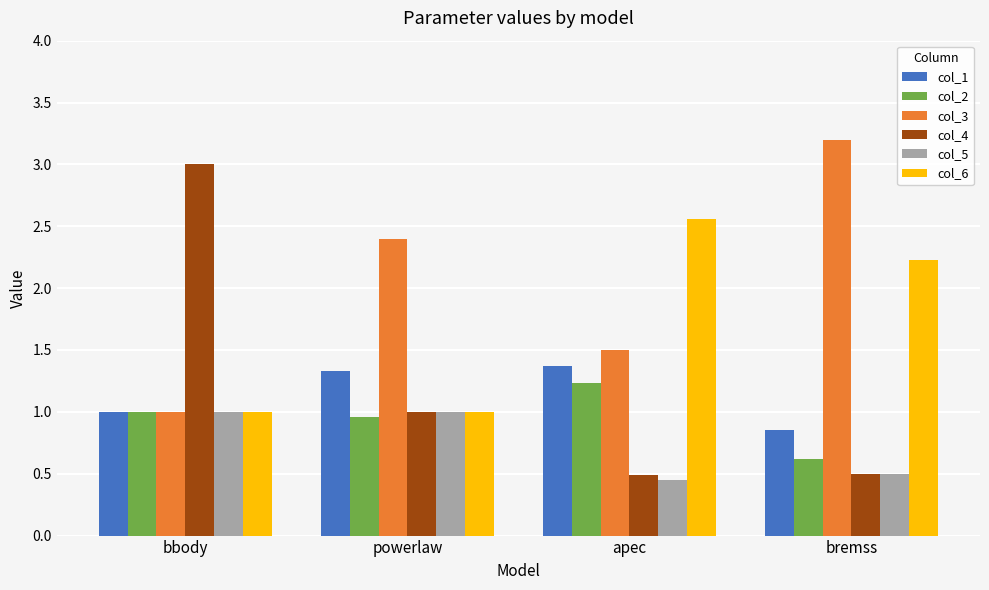

What is the difference between the maximum and minimum values in the col_4 series?

2.5